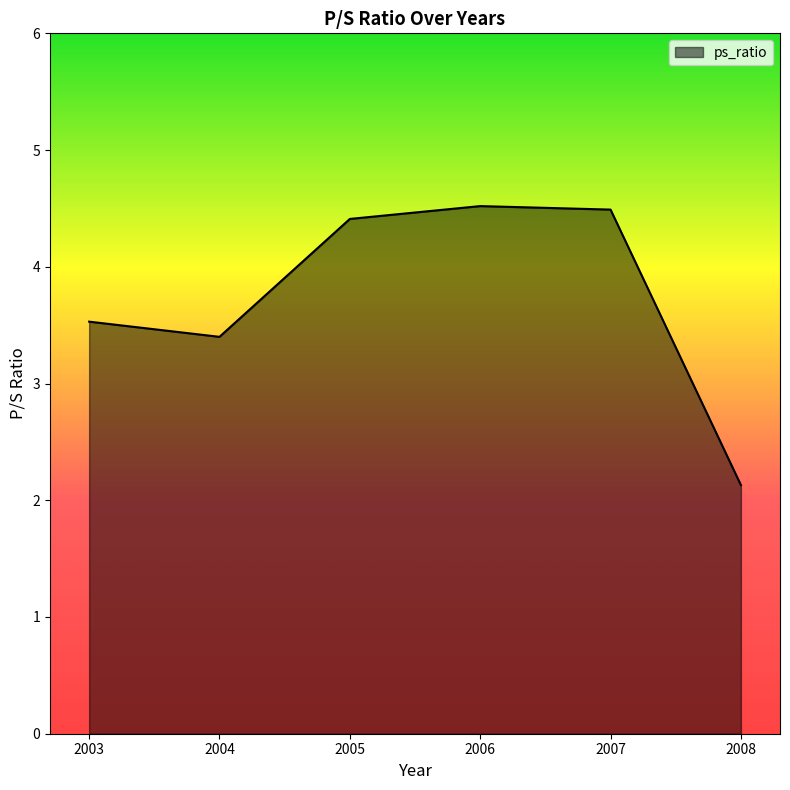

What is the ratio of the value at 2006 to the value at 2007?

1.0